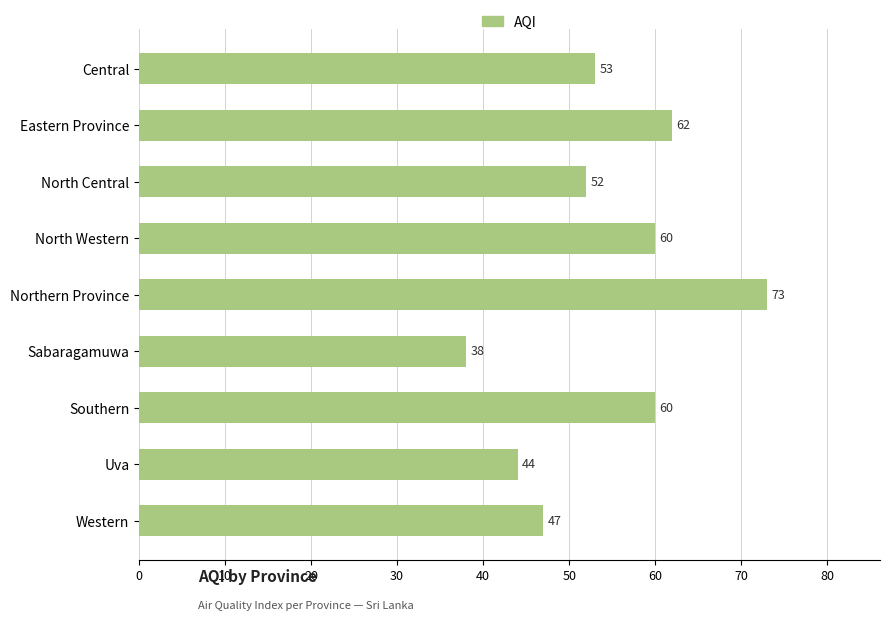

What is the difference between the maximum and minimum values?

35